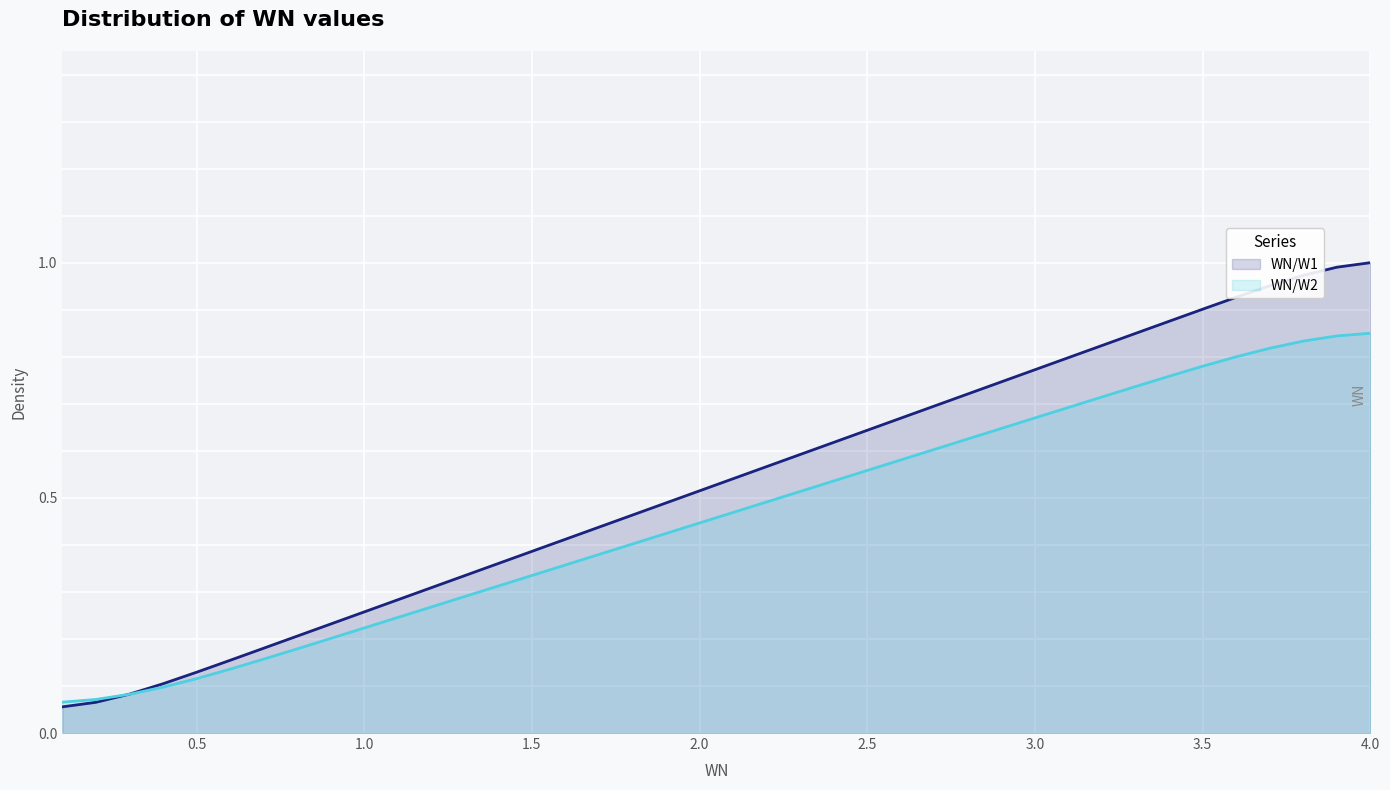

What is the sum of the WN values at 1.3 and 1.9?

0.8